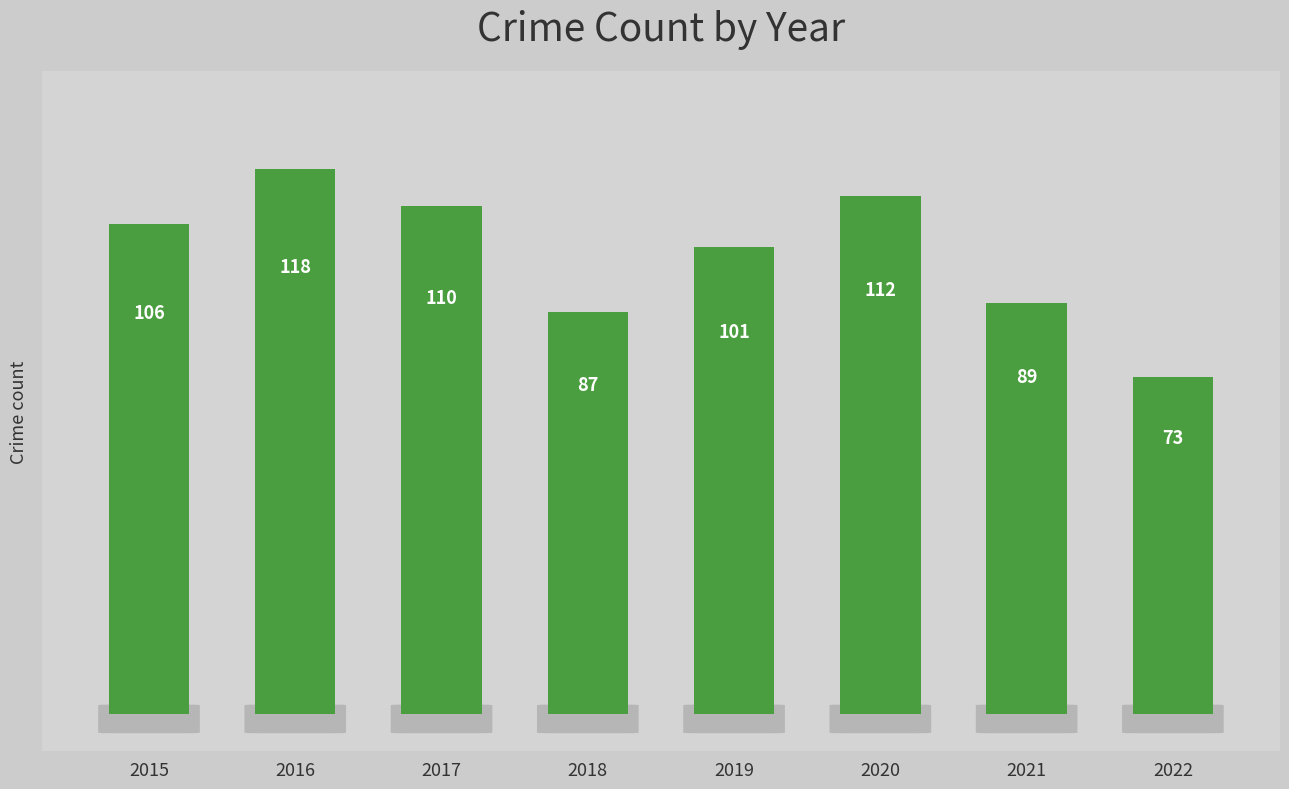

What is the ratio of the value at 2019 to the value at 2020?

0.9